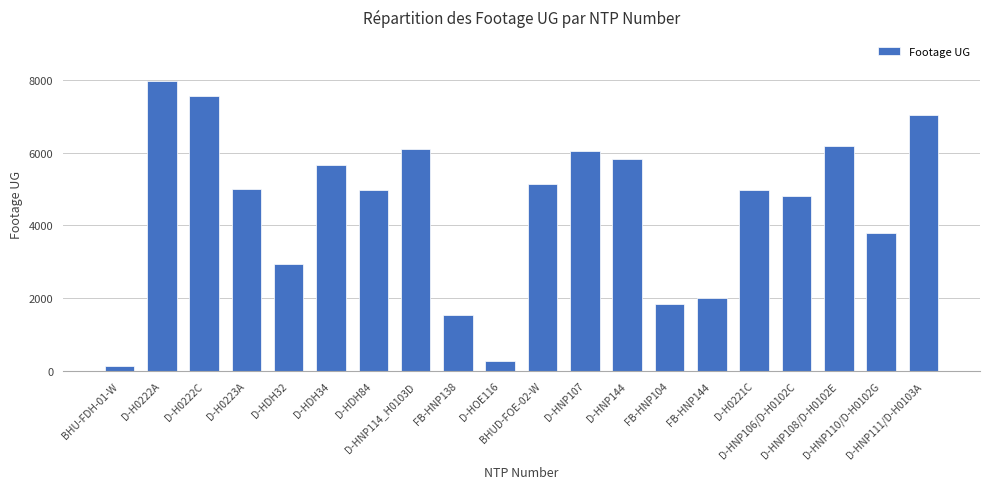

What is the smallest value displayed?

153